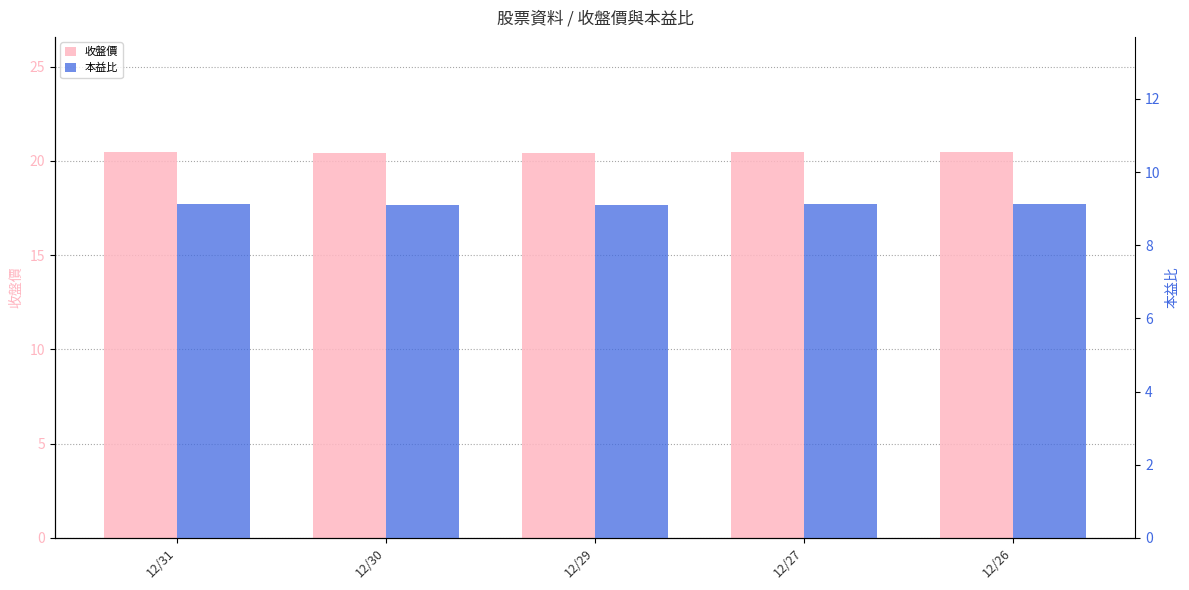

At how many categories does at least one series exceed 12?

5